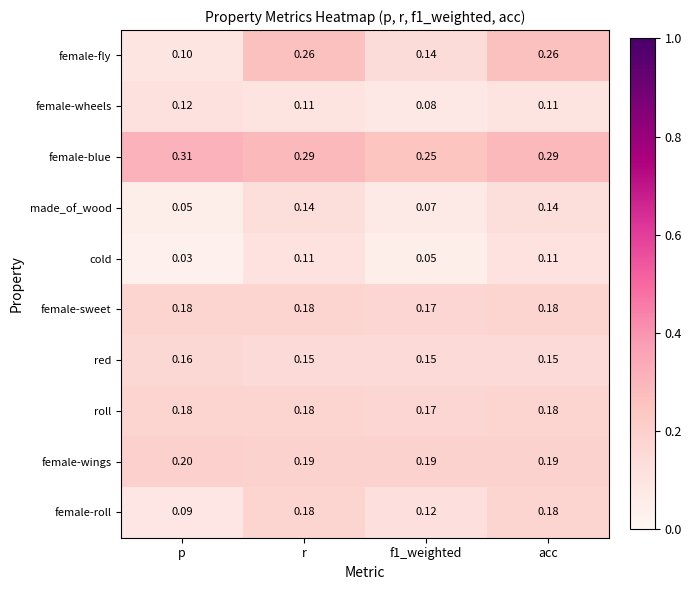

At which category does the chart reach its peak across all series?

p